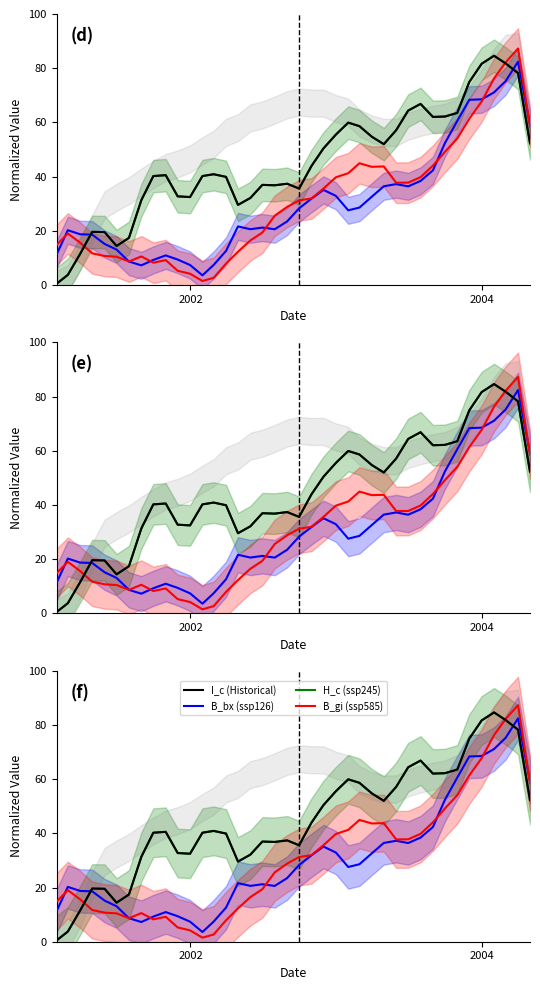

How many lines are shown in the chart?

4